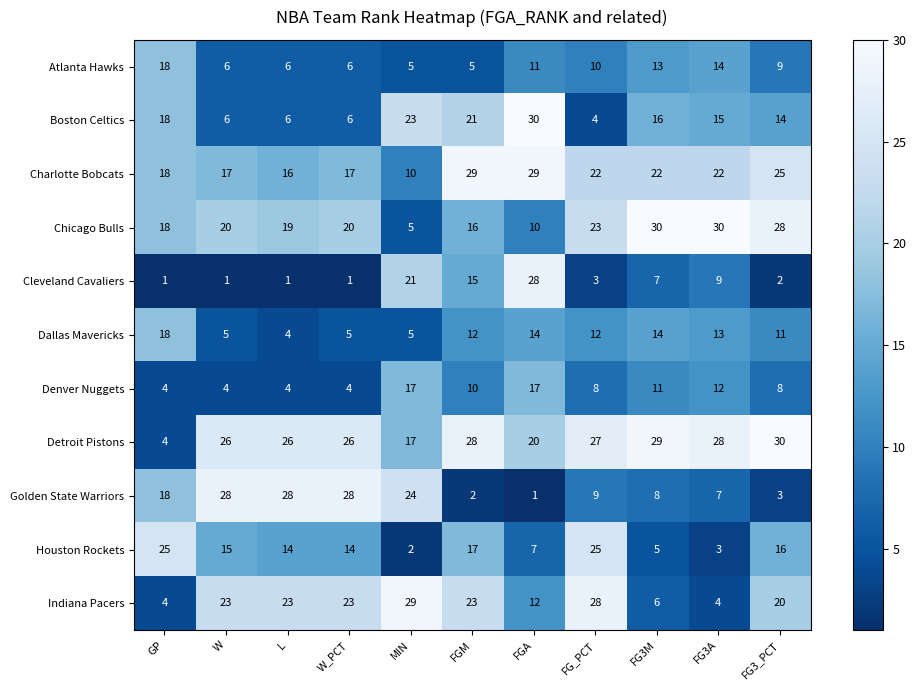

Rank the series at FG3_PCT from lowest to highest value.

Cleveland Cavaliers, Golden State Warriors, Denver Nuggets, Atlanta Hawks, Dallas Mavericks, Boston Celtics, Houston Rockets, Indiana Pacers, Charlotte Bobcats, Chicago Bulls, Detroit Pistons